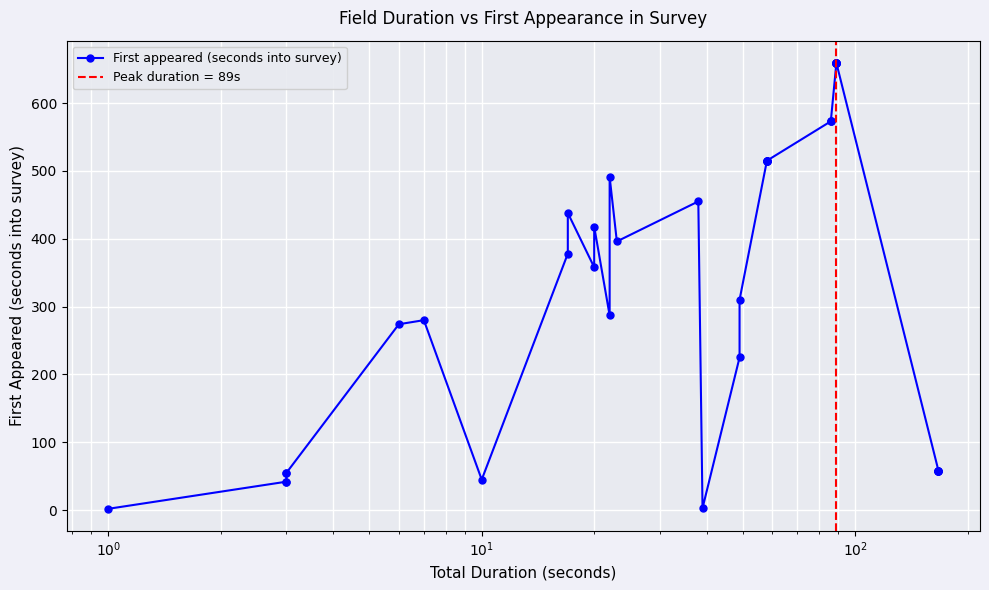

Reading right to left, what are all the values shown in this chart?

58	58	58	58	58	659	659	659	659	659	659	659	659	573	573	573	515	515	515	515	515	310	225	3	455	396	491	287	418	358	438	378	45	280	274	55	55	42	42	2